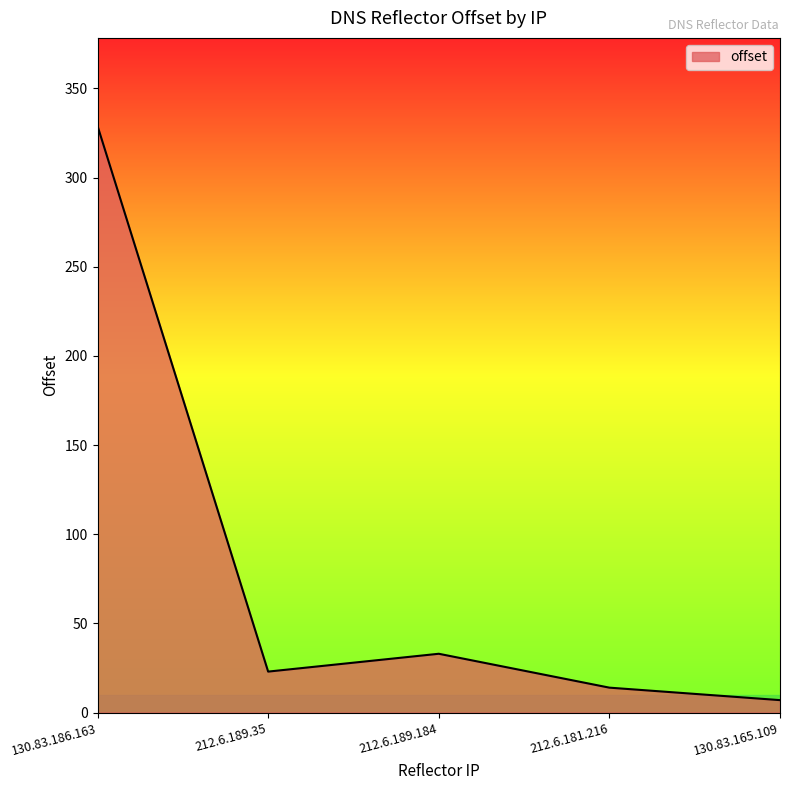

Count the number of data series in this chart.

1